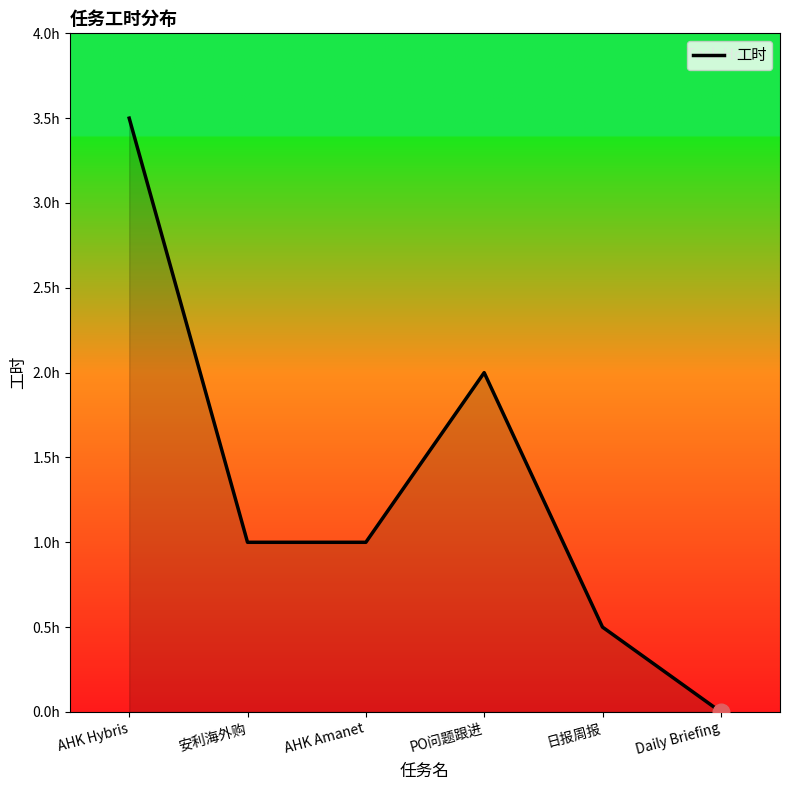

At which category does the chart reach its minimum across all series?

Daily Briefing